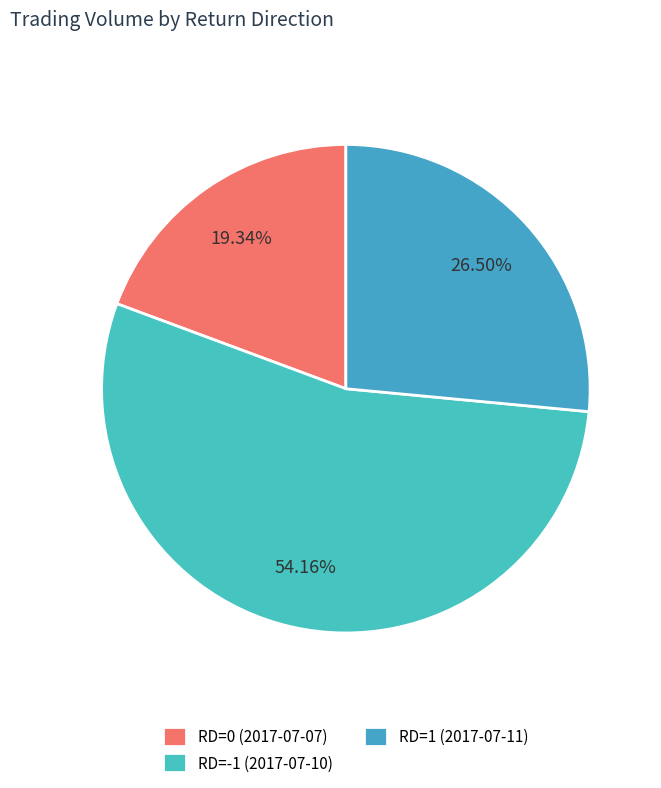

How many segments does this pie chart have?

3